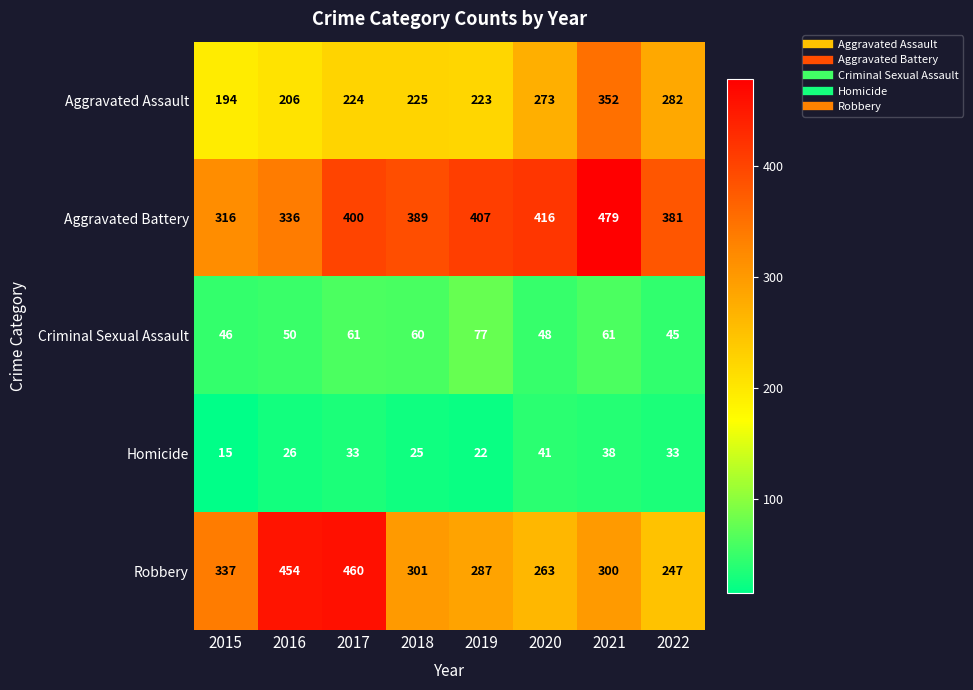

Is it true that Aggravated Battery equals 557 at 2015?

False